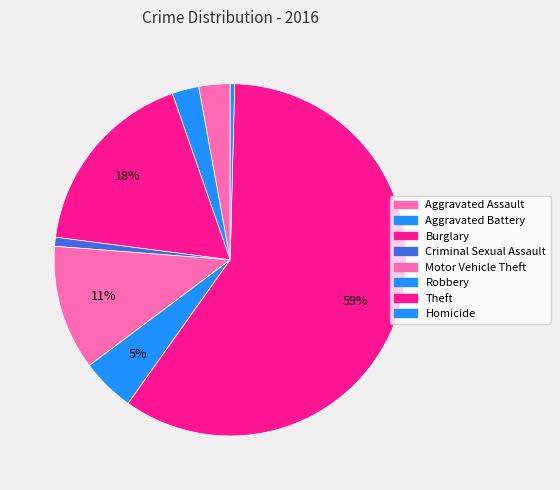

Count the number of slices in the pie.

8